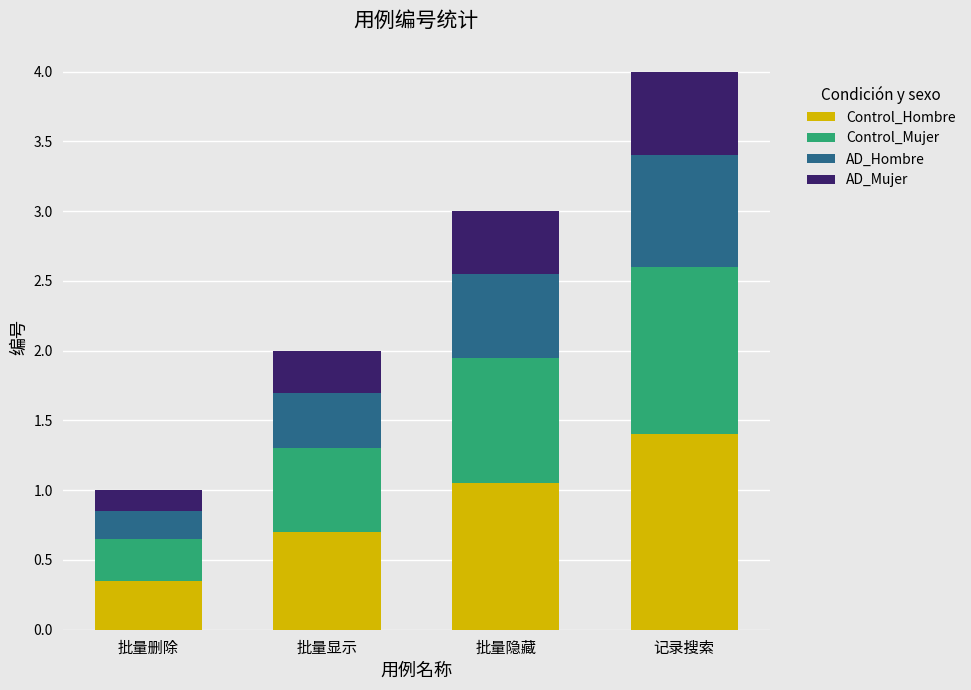

Where is Control_Hombre nearest to the value 0?

批量删除